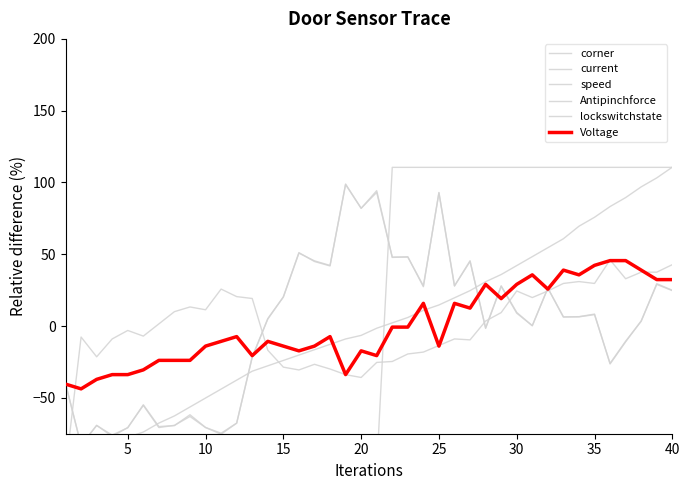

What is the minimum value for corner?

-97.5